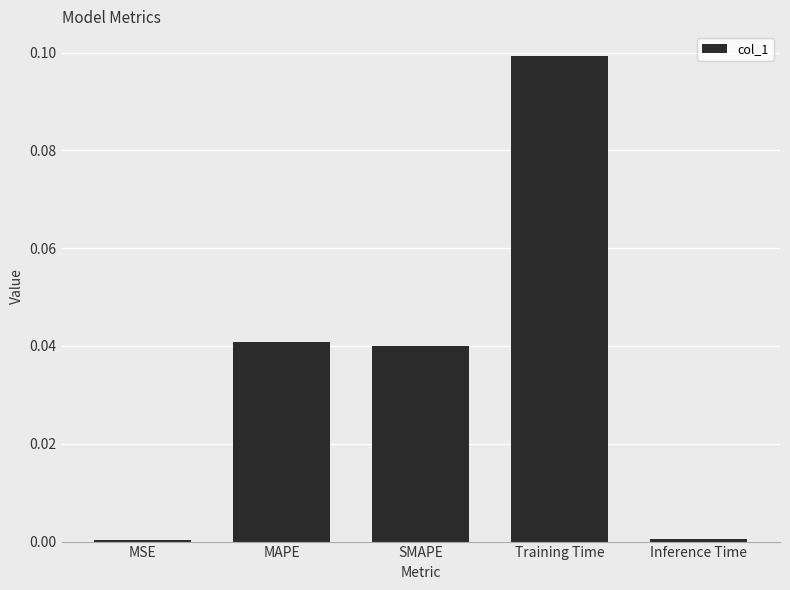

Which has a higher value, Training Time or MAPE?

Training Time